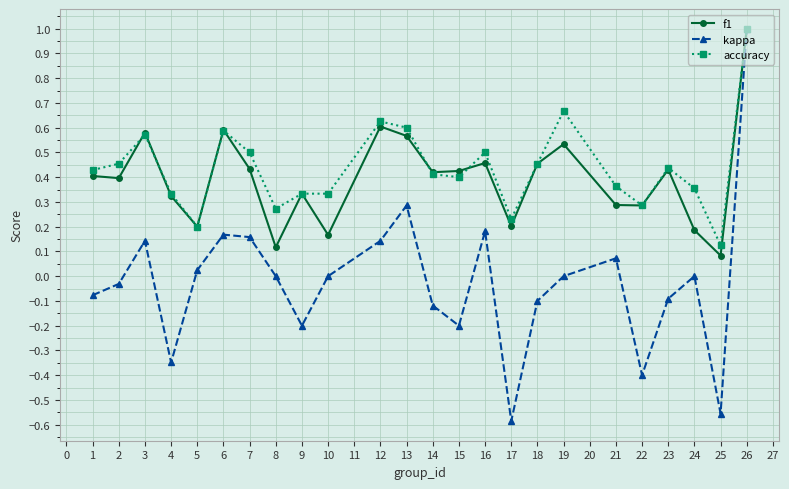

Where is the first local maximum for kappa?

3